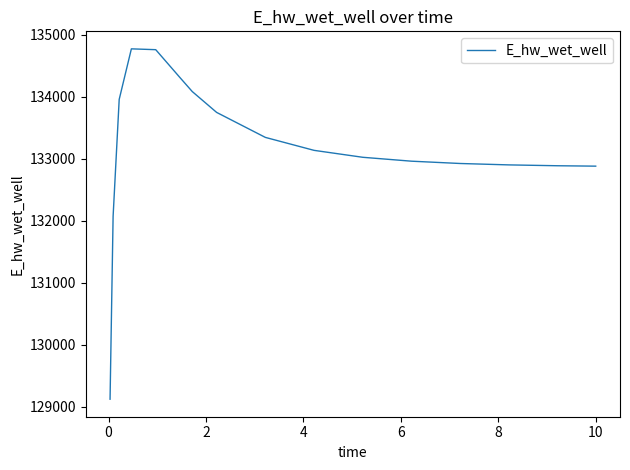

What is the smallest value displayed?

129125.1